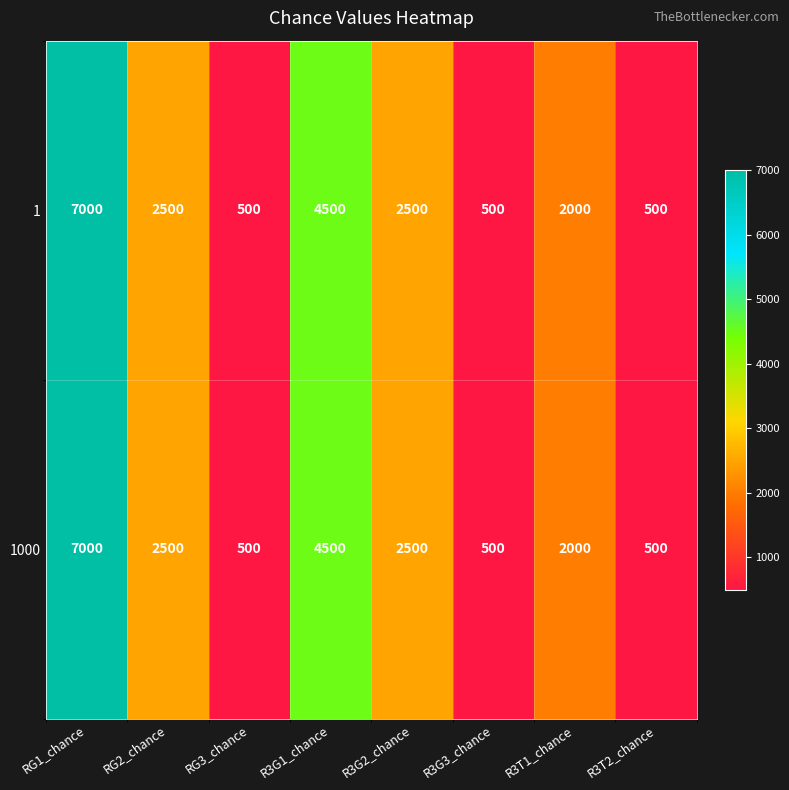

What is the difference between the 1 values at R3G2_chance and R3T1_chance?

500